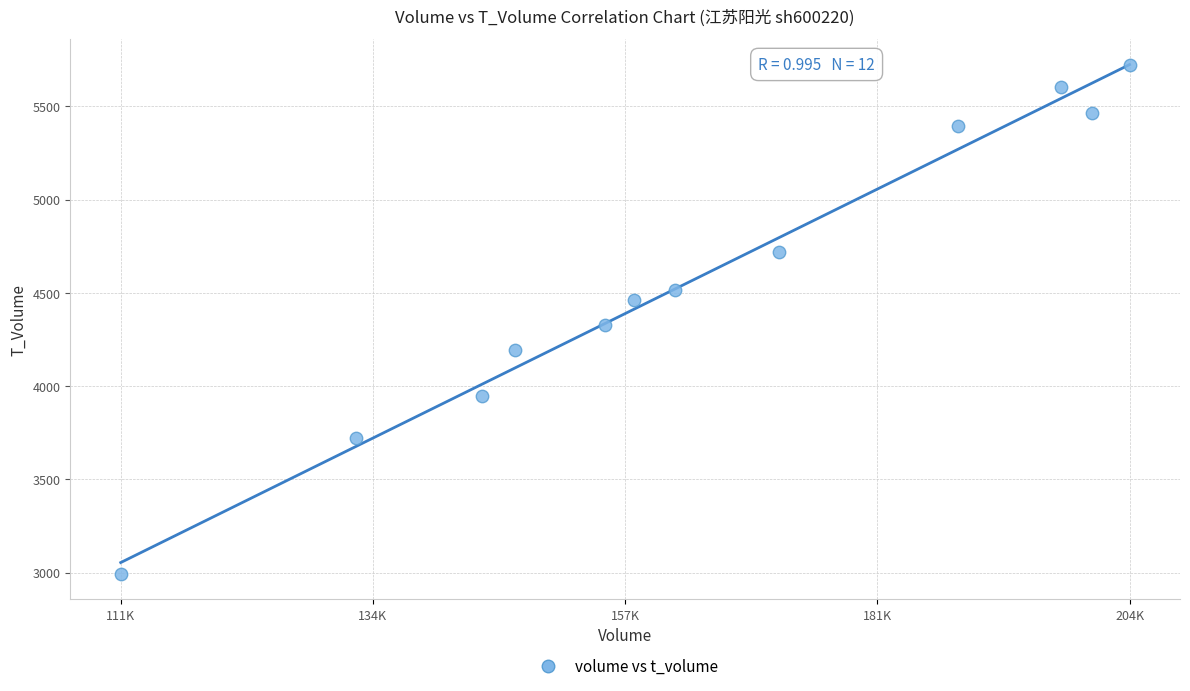

What is the range of X values (max minus min)?

93627